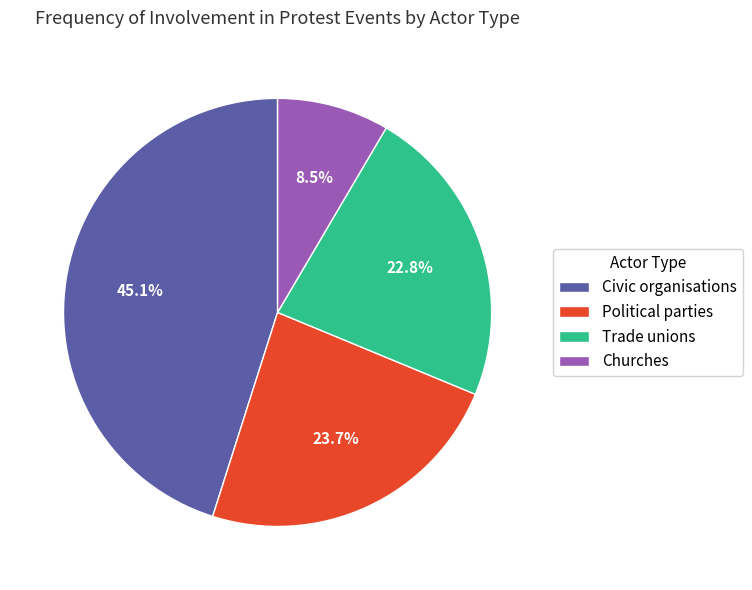

Count the number of slices in the pie.

4